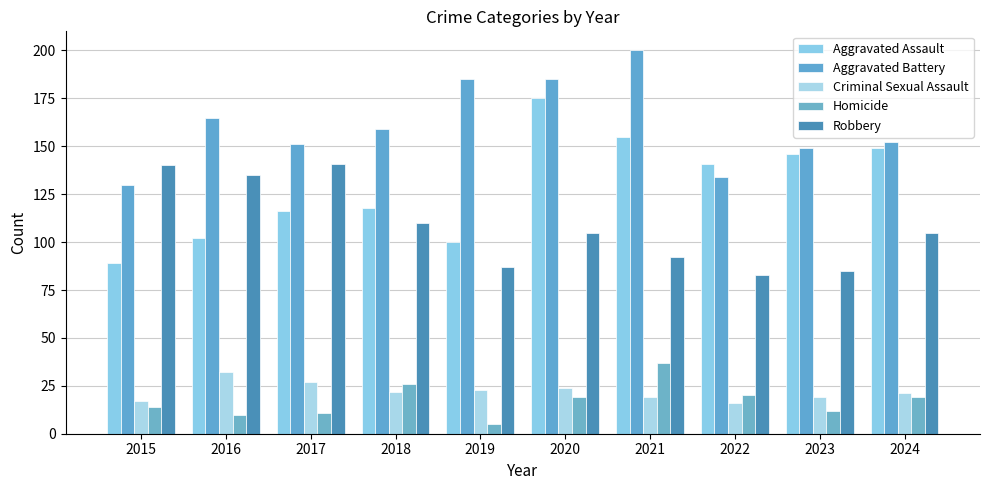

What is the smallest value displayed?

5